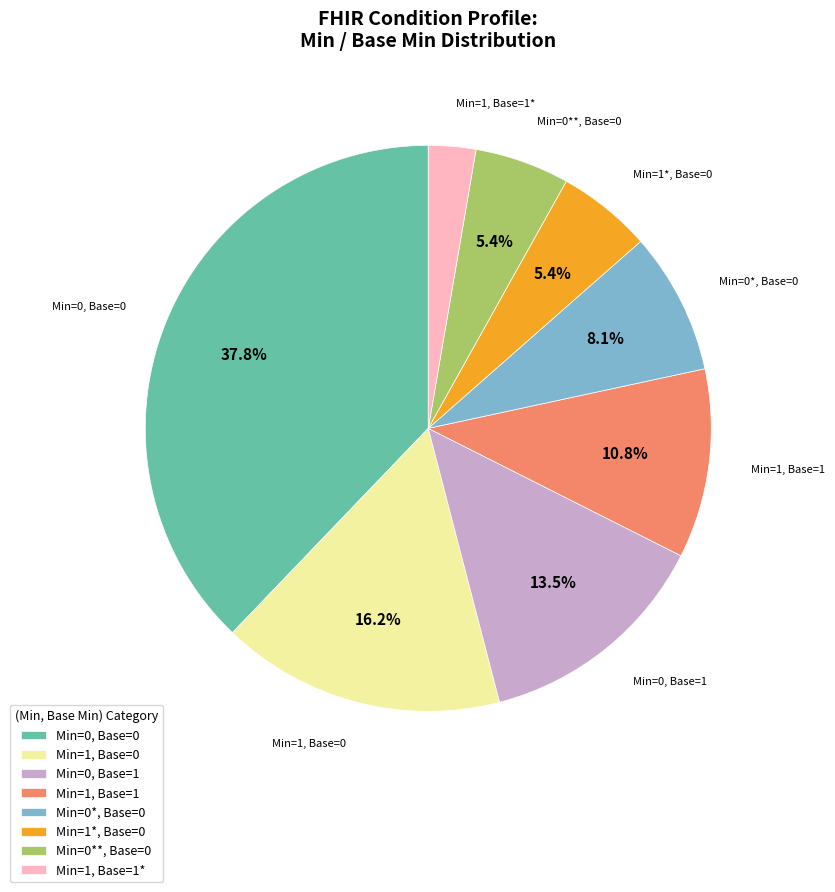

Approximately how many times larger is the value at Min=1*, Base=0 compared to Min=1, Base=1?

0.5